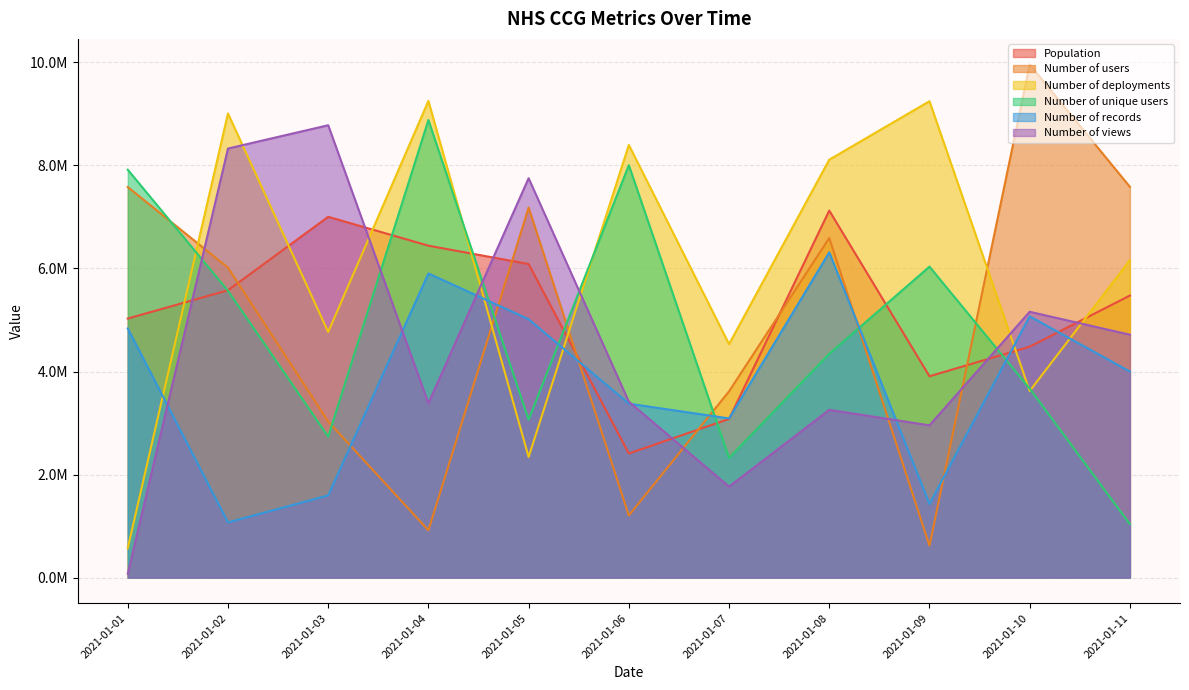

Between 2021-01-03 and 2021-01-07, which is larger?

2021-01-03